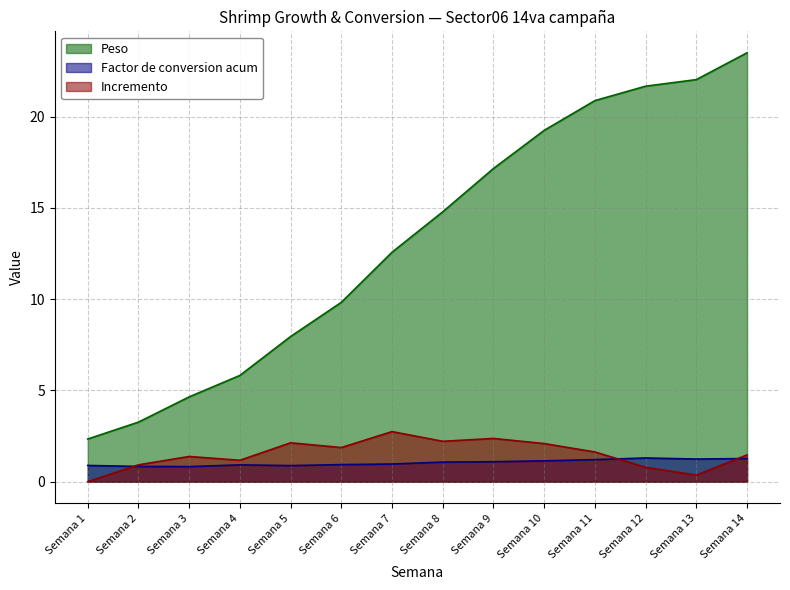

Rank the series by their maximum value, from lowest to highest.

Factor de conversion acum, Incremento, Peso